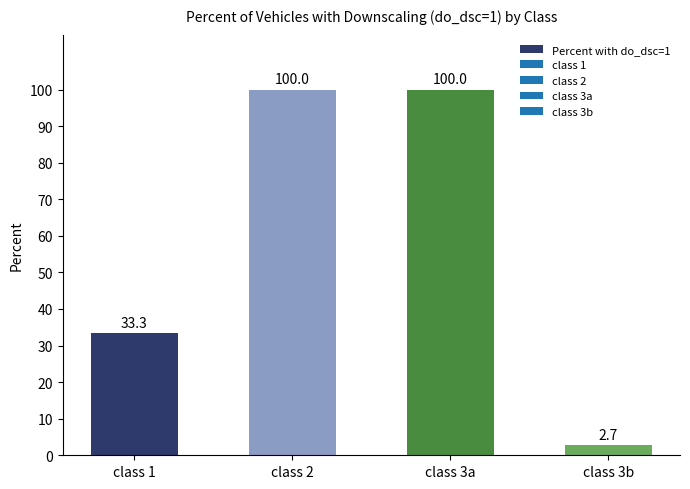

Reading left to right, what are all the values shown in this chart?

class 1=33.3	class 2=100.0	class 3a=100.0	class 3b=2.7